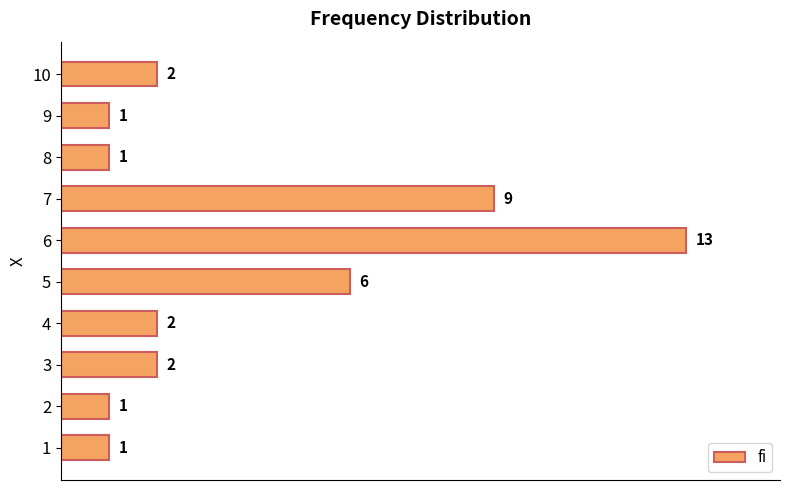

What is the maximum value shown in the chart?

13